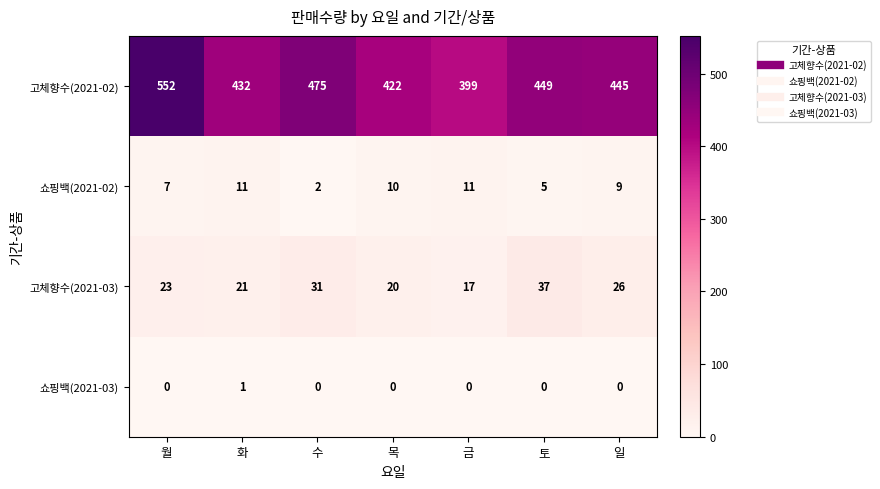

What is the difference between the maximum and minimum values in the 고체향수(2021-02) series?

153